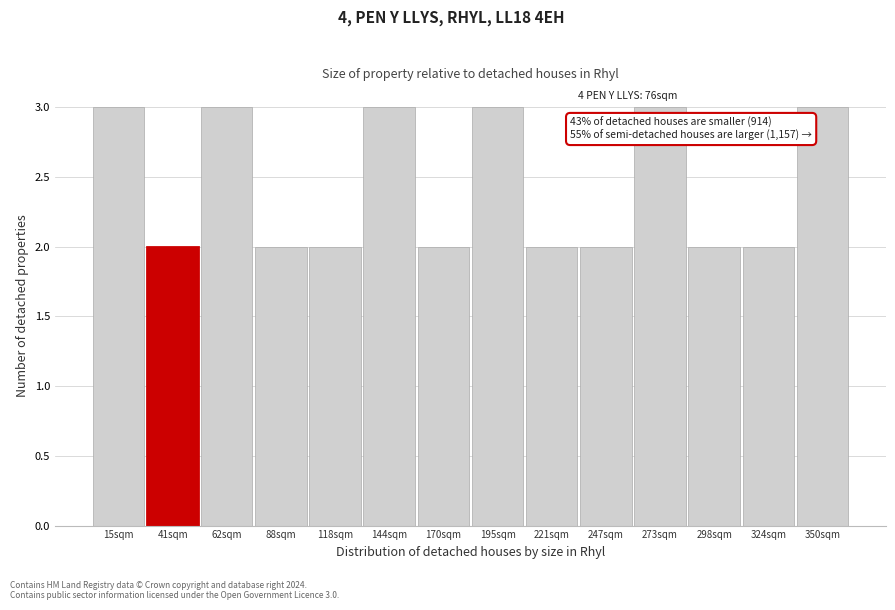

Reading left to right, transcribe all the data shown in this chart.

15sqm=3	41sqm=2	62sqm=3	88sqm=2	118sqm=2	144sqm=3	170sqm=2	195sqm=3	221sqm=2	247sqm=2	273sqm=3	298sqm=2	324sqm=2	350sqm=3